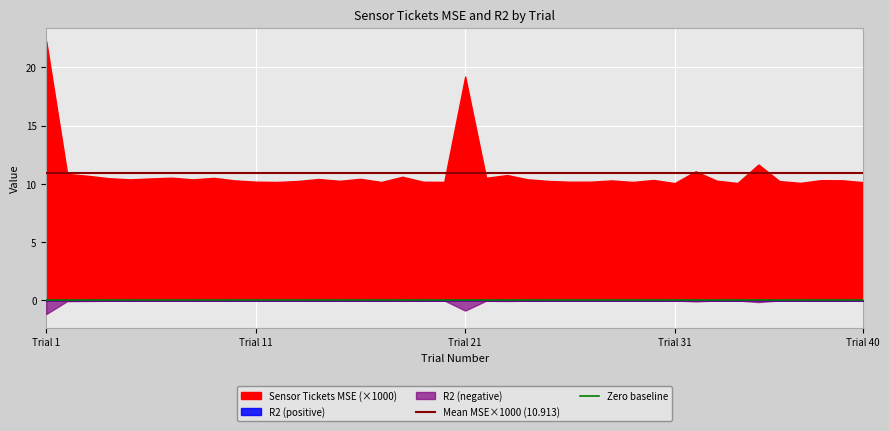

What is the value of the Mean MSE×1000 (10.913) point at the 2nd from the left?

10.9